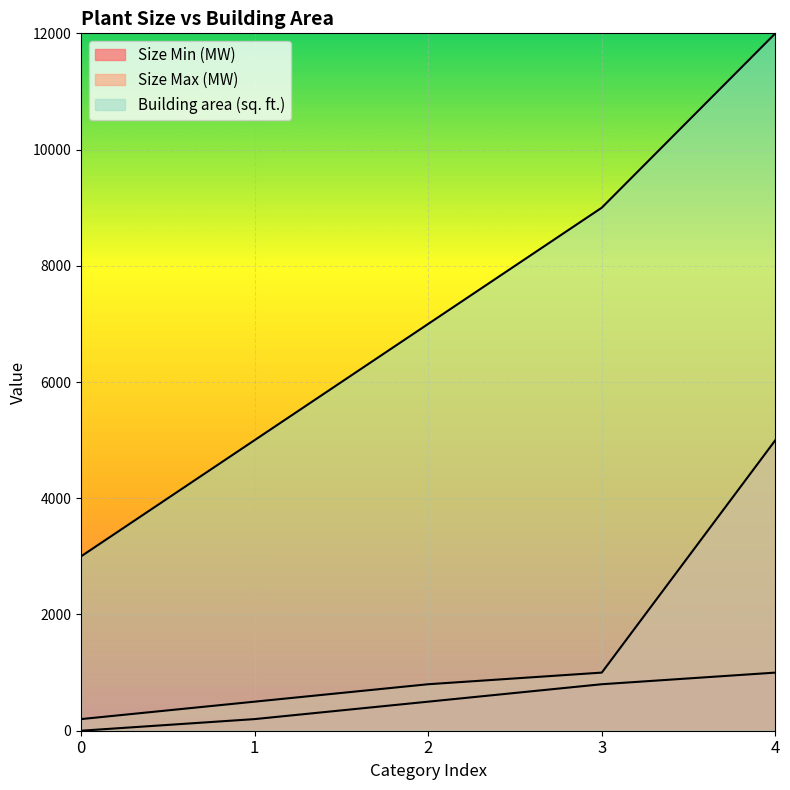

Which series has the widest spread of values?

Building area (sq. ft.)